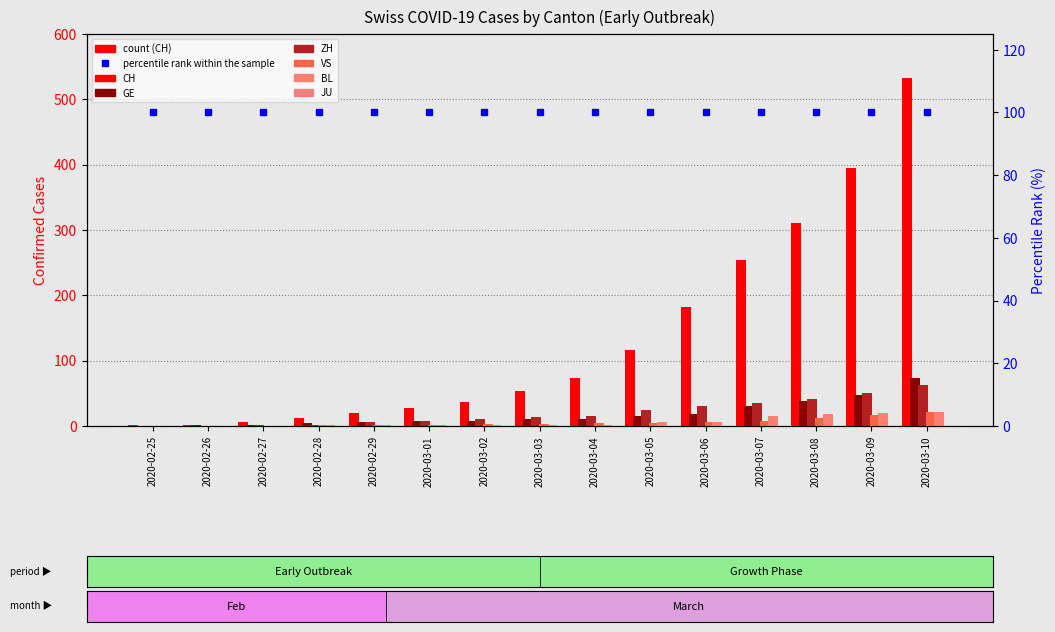

At how many categories does at least one series exceed 210?

4